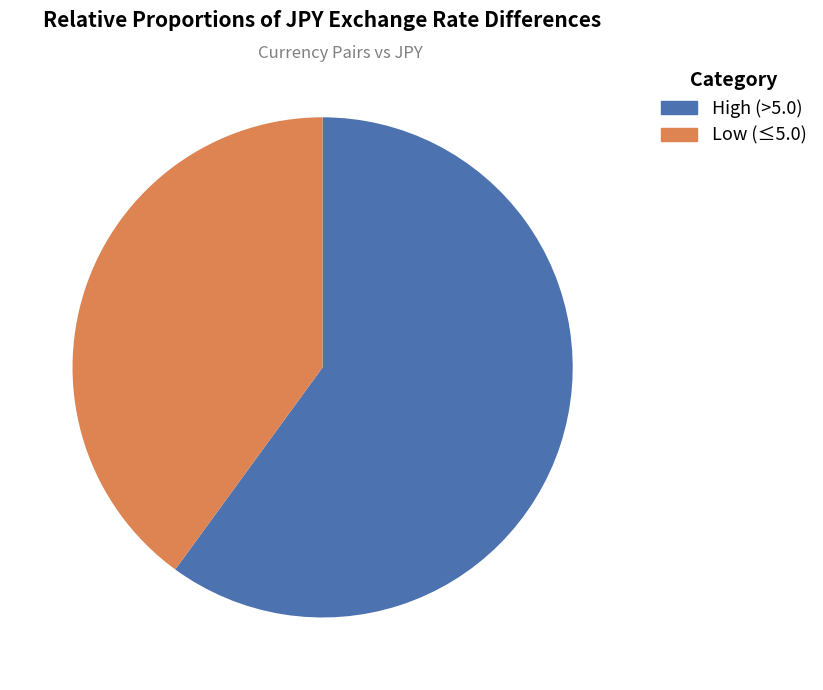

How many slices are in this pie chart?

2